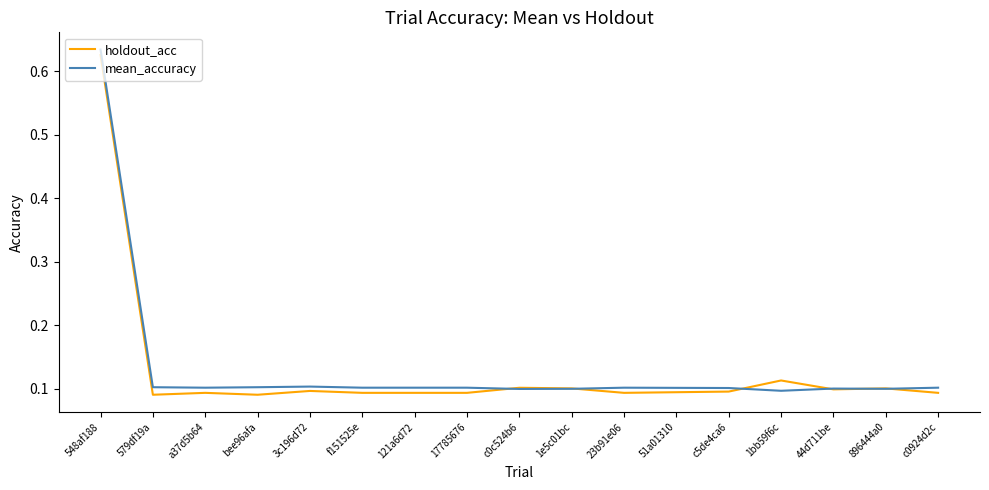

At which category is the sum across all series the highest?

548af188